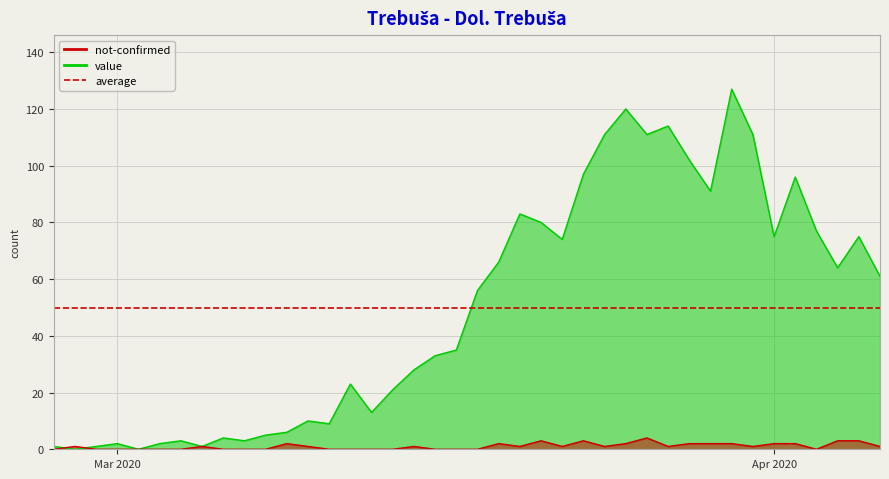

What is the average value of the value series?

50